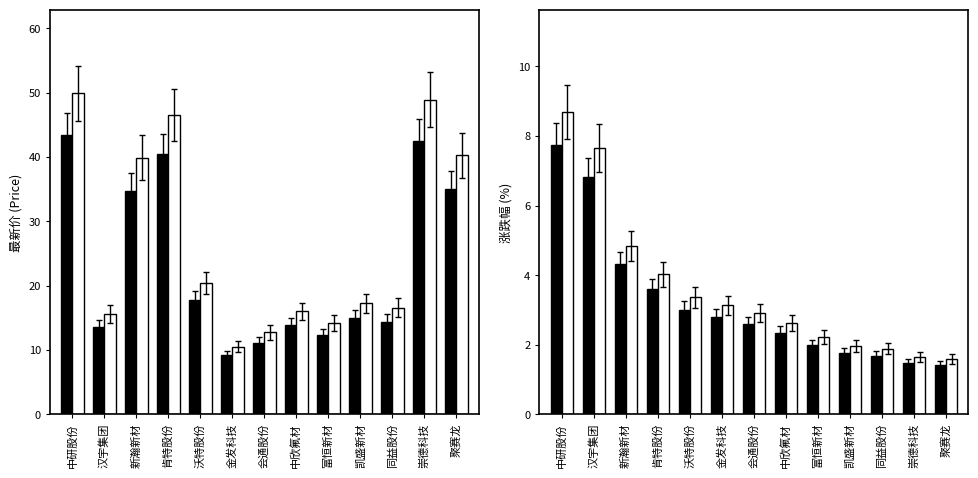

The 参考涨跌幅 series shows 3.1 at 金发科技. True or false?

True